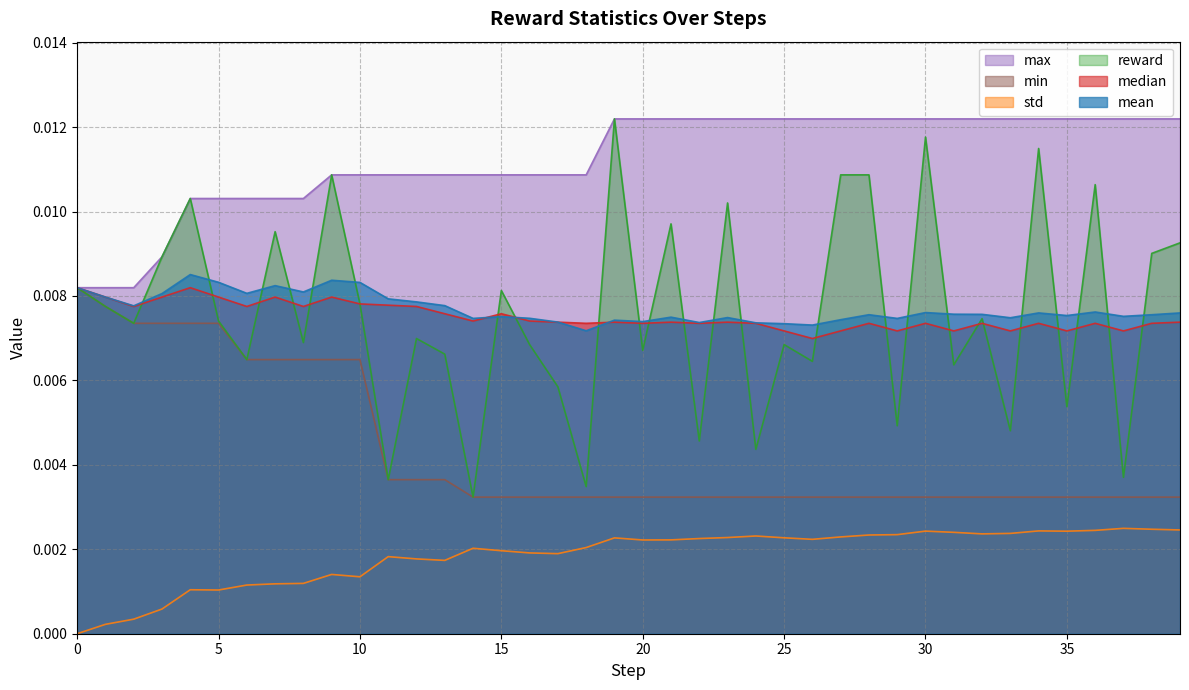

Which series has the largest range (max minus min)?

reward